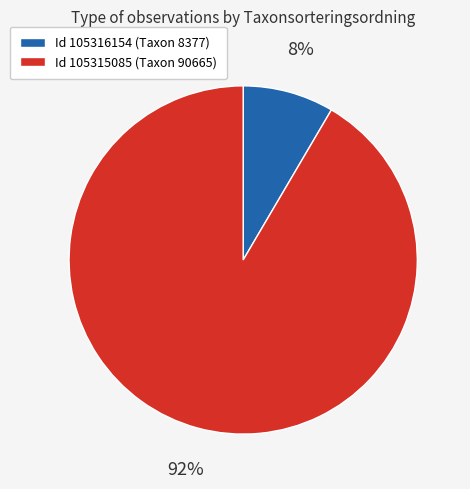

To the nearest percent, what is the average slice percentage?

50%